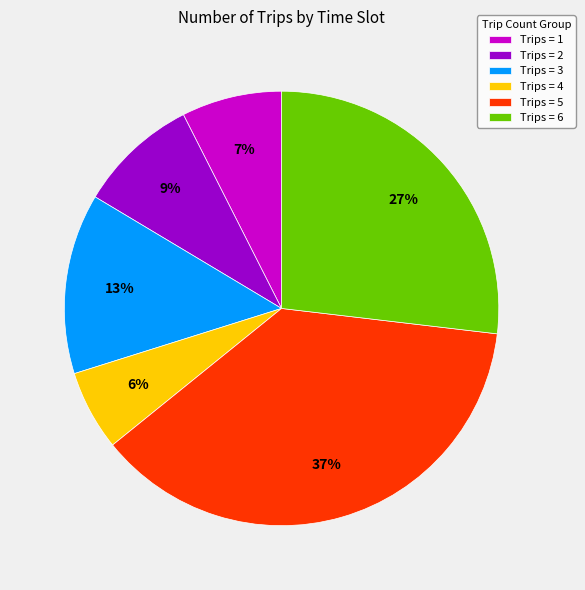

Is there any slice that represents more than half of the pie?

No